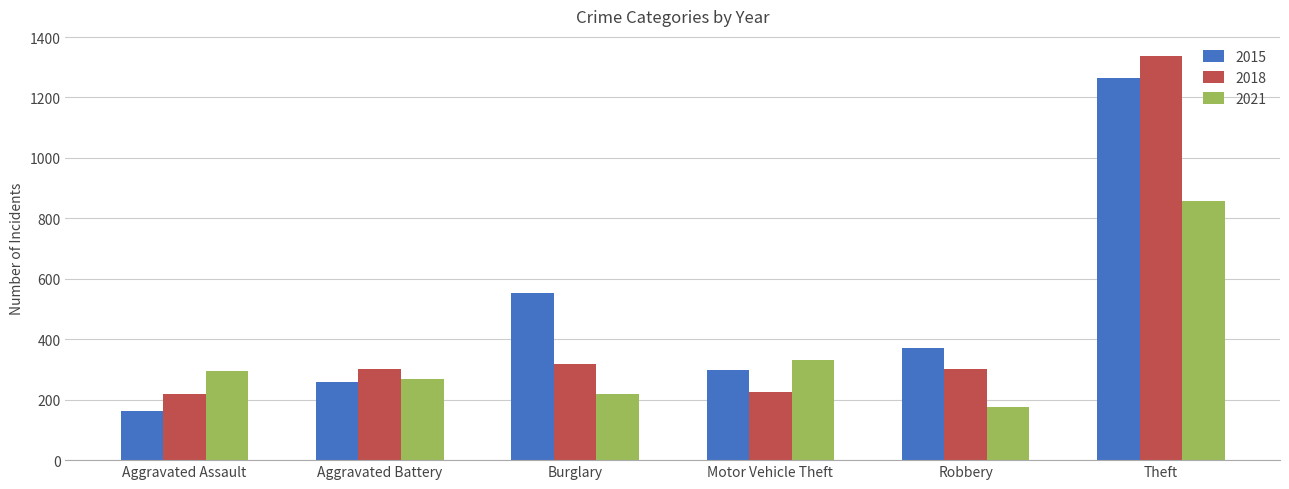

The 2015 series shows 207 at Robbery. True or false?

False